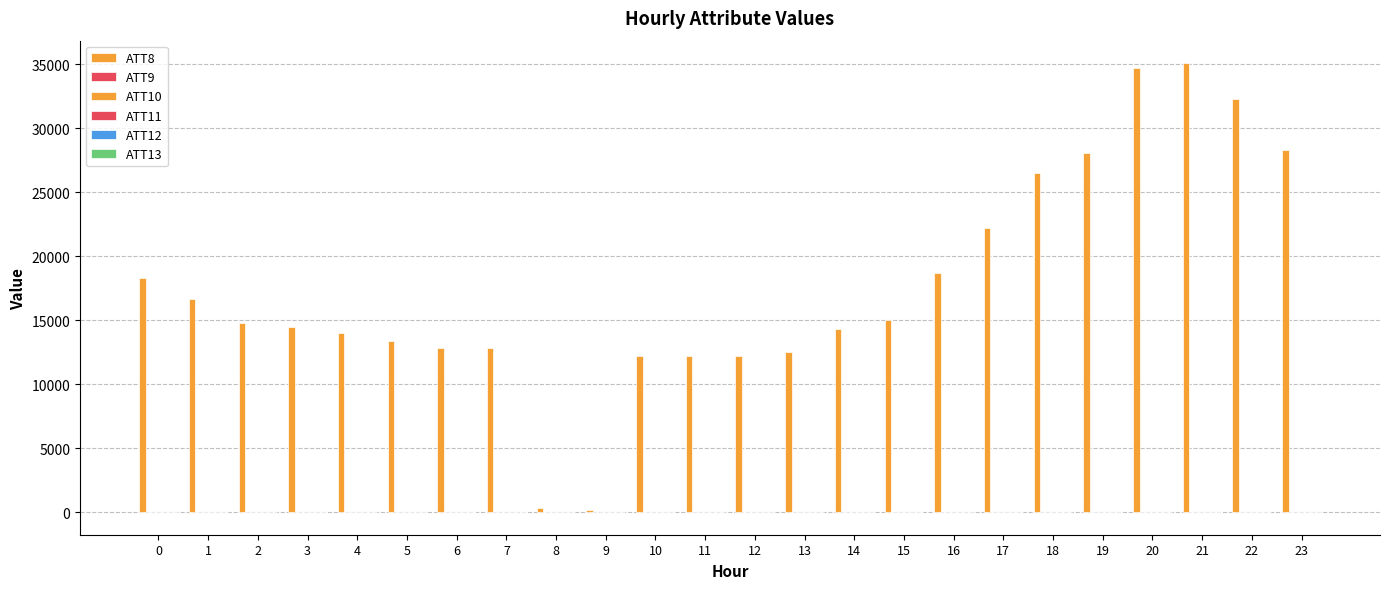

At which category is the sum across all series the highest?

21